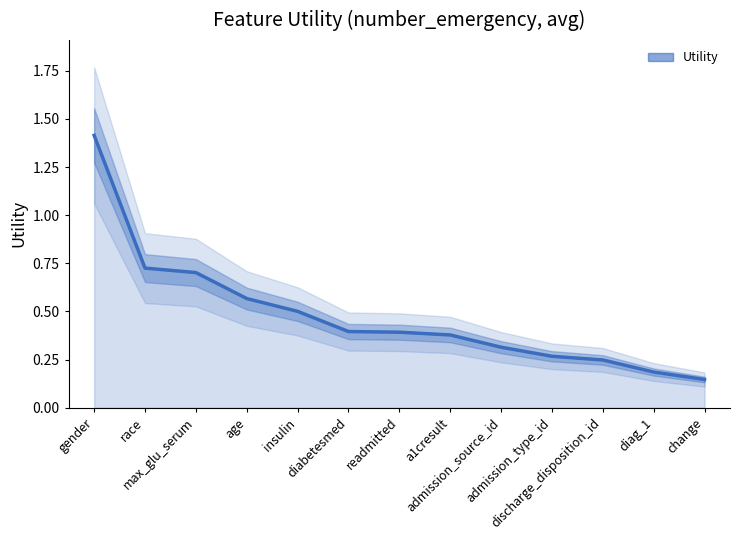

Rank the categories by value from highest to lowest.

gender, race, max_glu_serum, age, insulin, diabetesmed, readmitted, a1cresult, admission_source_id, admission_type_id, discharge_disposition_id, diag_1, change